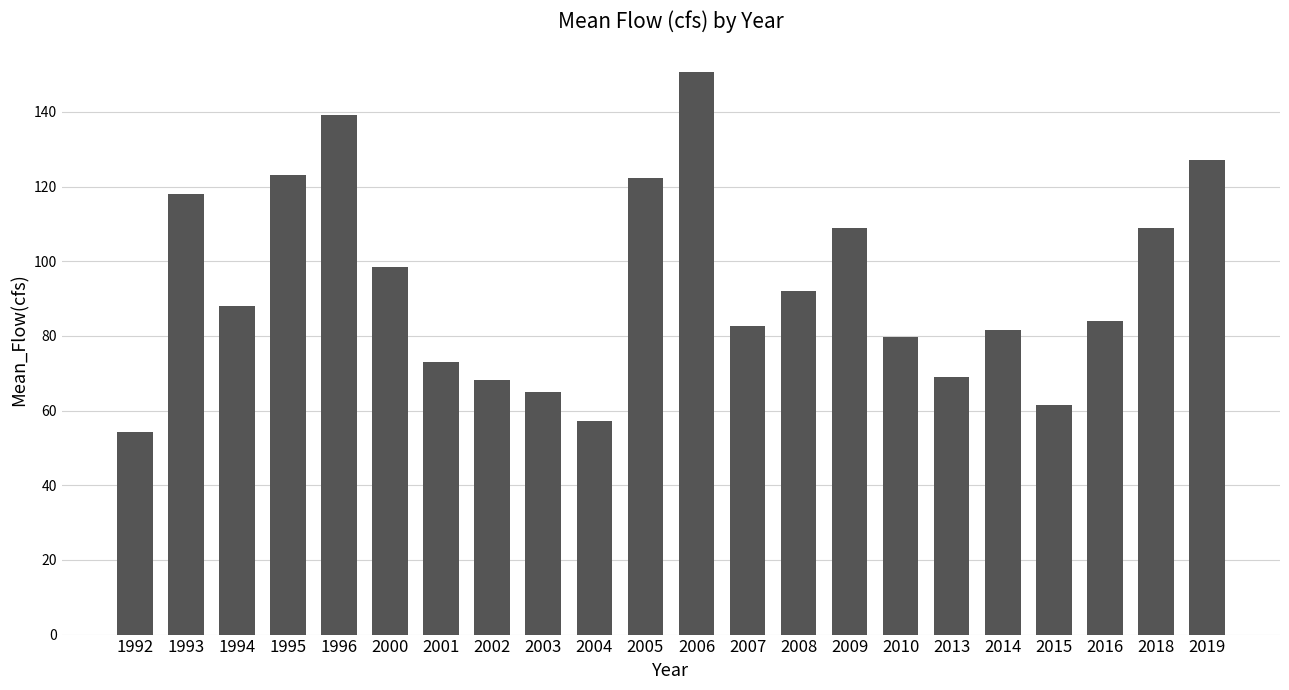

Is it true that the value at 2010 is 79.8?

True